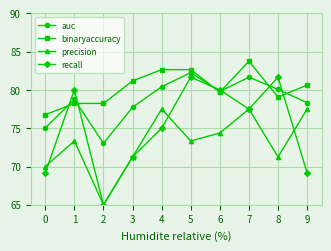

True or false: precision and auc intersect in this chart.

False